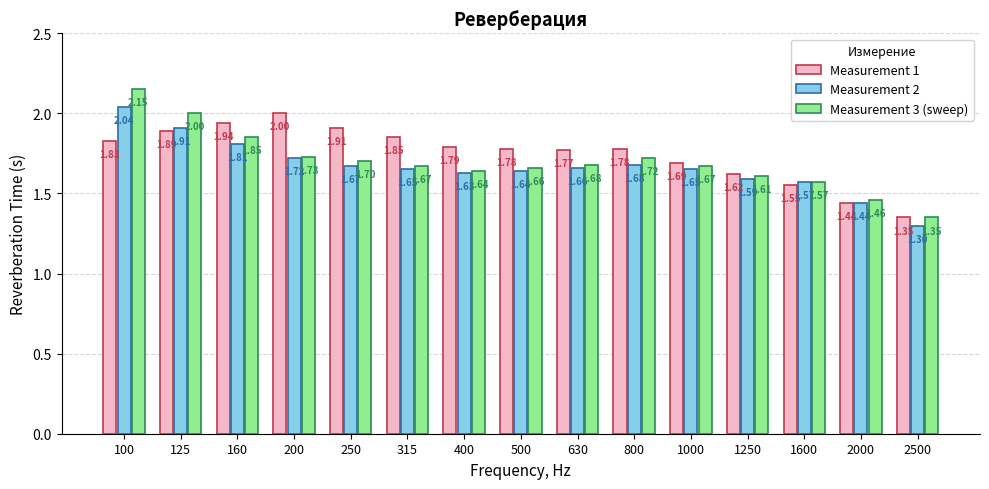

What are all the series names shown in the legend?

Measurement 1, Measurement 2, Measurement 3 (sweep)